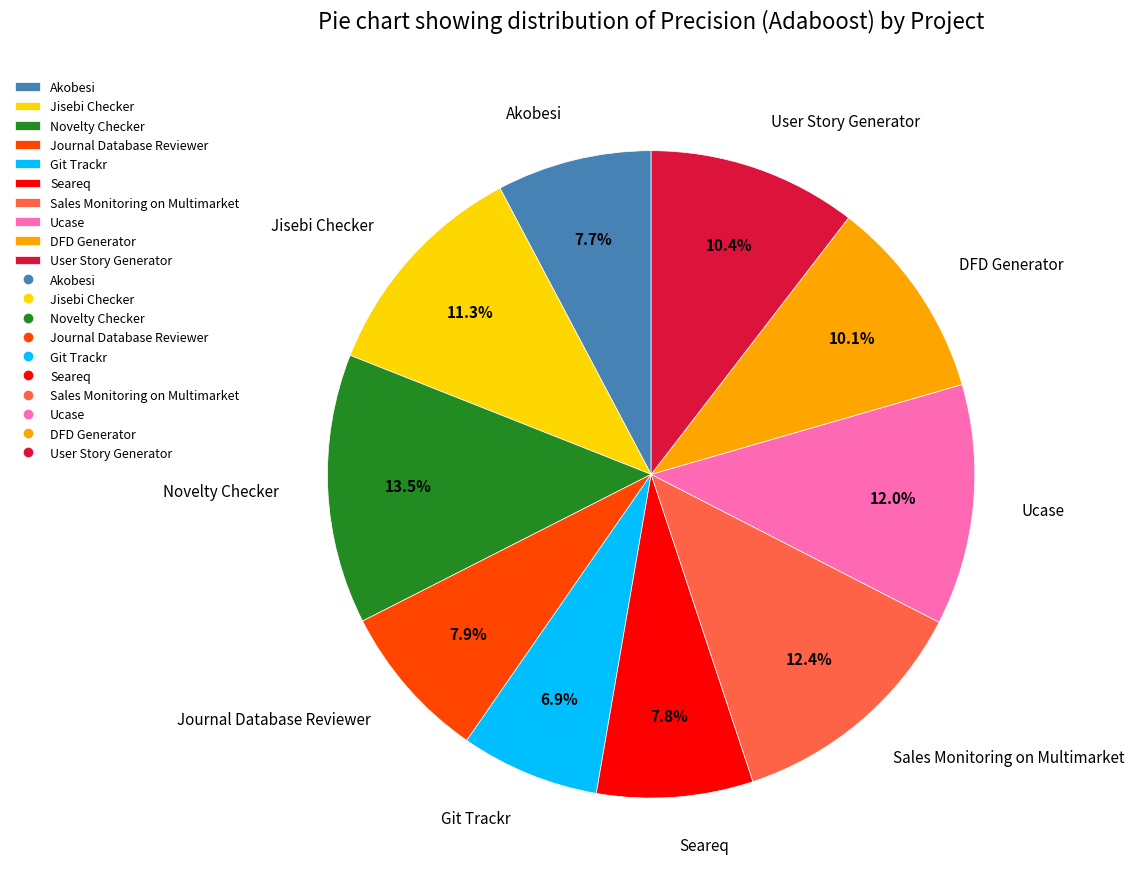

What percentage is NOT represented by Ucase?

88.0%